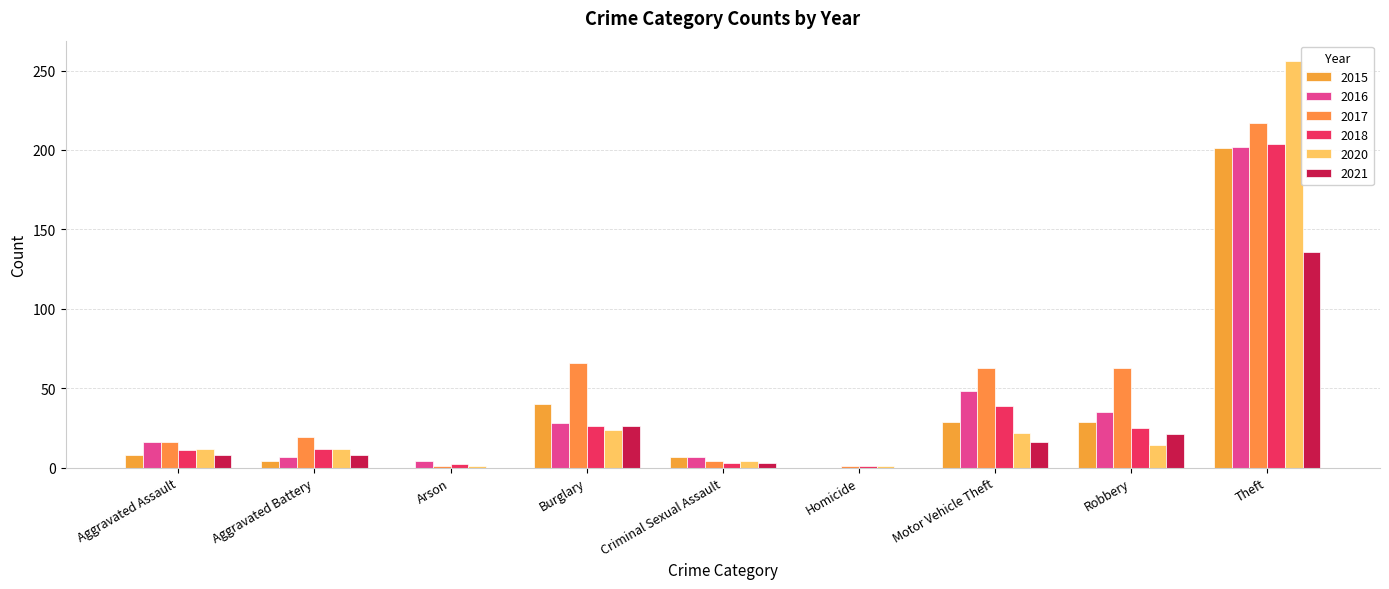

At Motor Vehicle Theft, list the series in order from smallest to largest.

2021, 2020, 2015, 2018, 2016, 2017